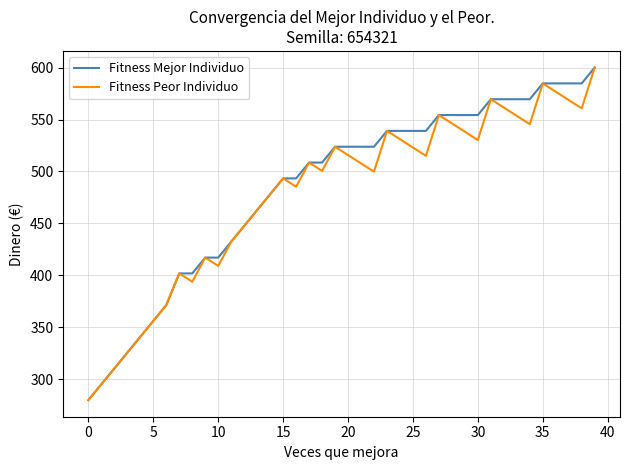

What is the greatest value displayed?

600.0